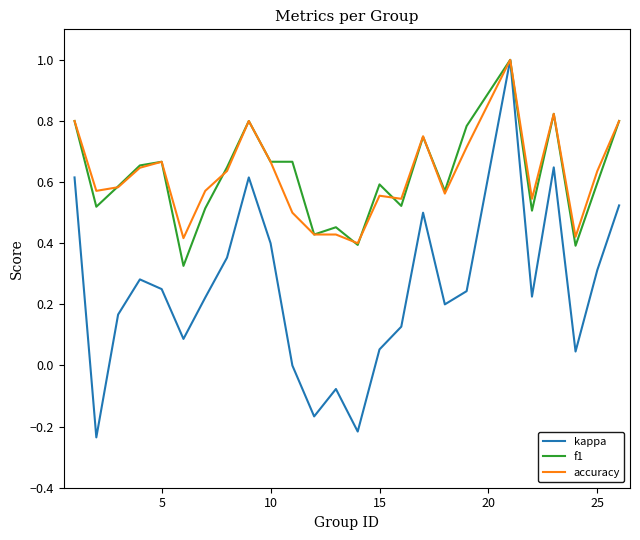

What is the maximum value shown in the chart?

1.0